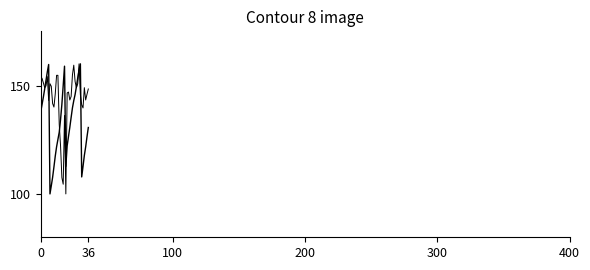

Does the chart have visible grid lines?

No